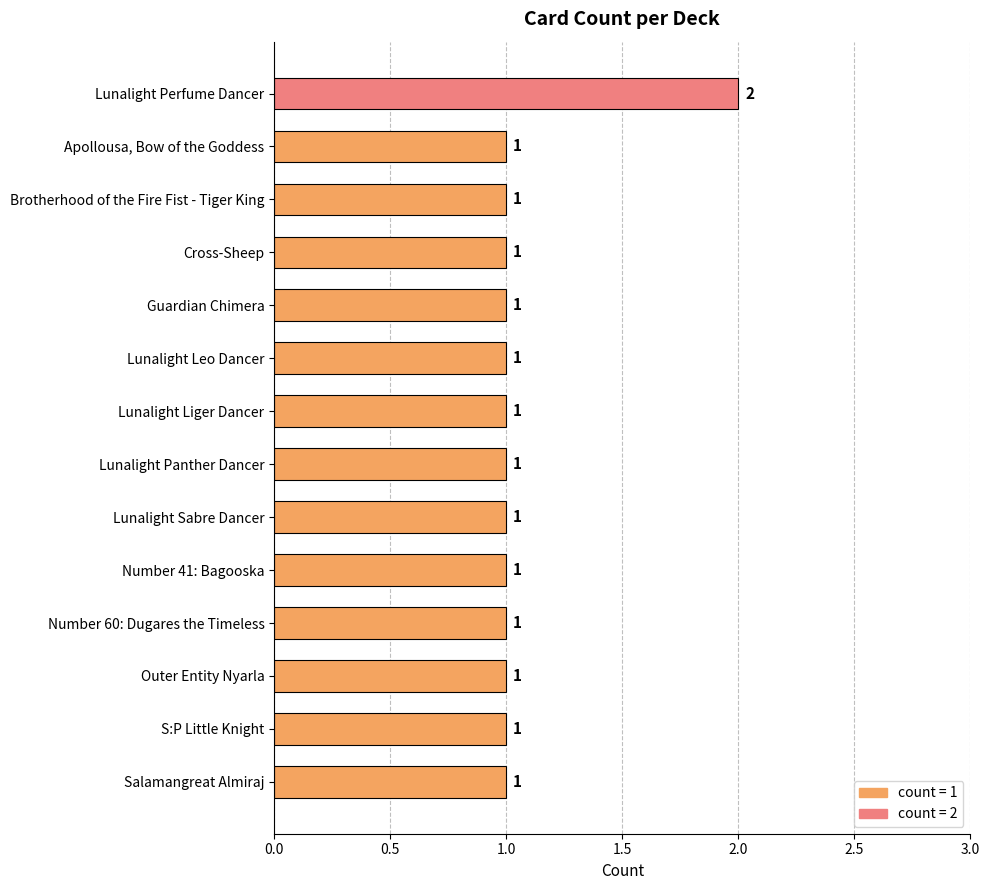

Reading bottom to top, what are all the values shown in this chart?

Salamangreat Almiraj=1	S:P Little Knight=1	Outer Entity Nyarla=1	Number 60: Dugares the Timeless=1	Number 41: Bagooska=1	Lunalight Sabre Dancer=1	Lunalight Panther Dancer=1	Lunalight Liger Dancer=1	Lunalight Leo Dancer=1	Guardian Chimera=1	Cross-Sheep=1	Brotherhood of the Fire Fist - Tiger King=1	Apollousa, Bow of the Goddess=1	Lunalight Perfume Dancer=2